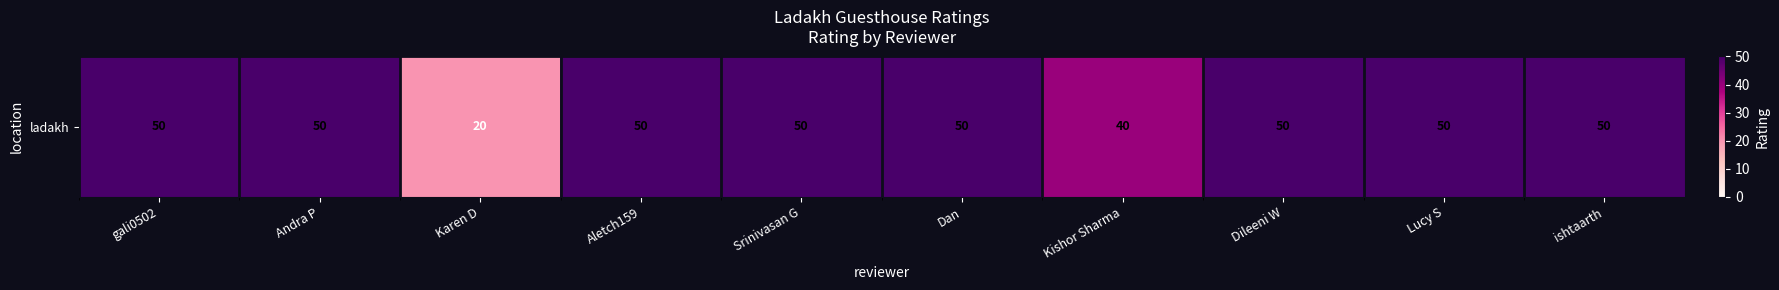

What value does the data have at gali0502?

50